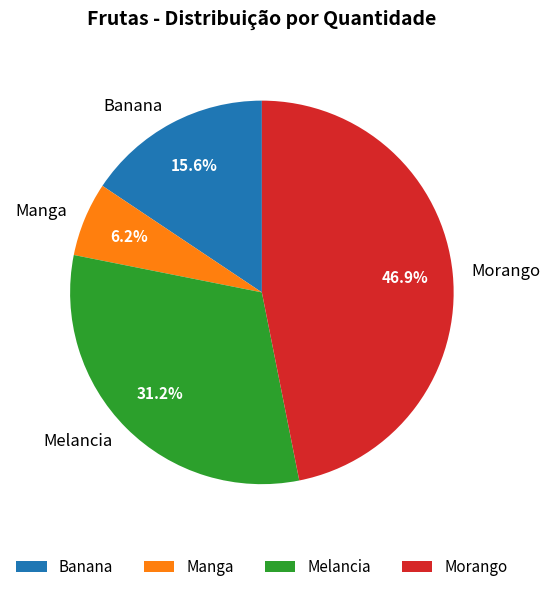

Combined, do Manga and Morango account for over 50%?

Yes